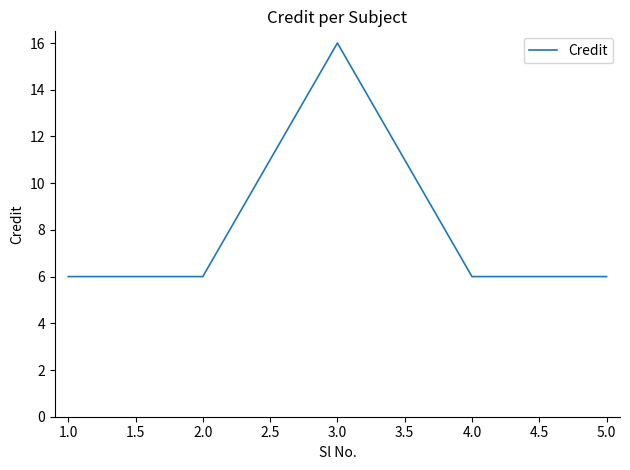

How many lines are shown in the chart?

1